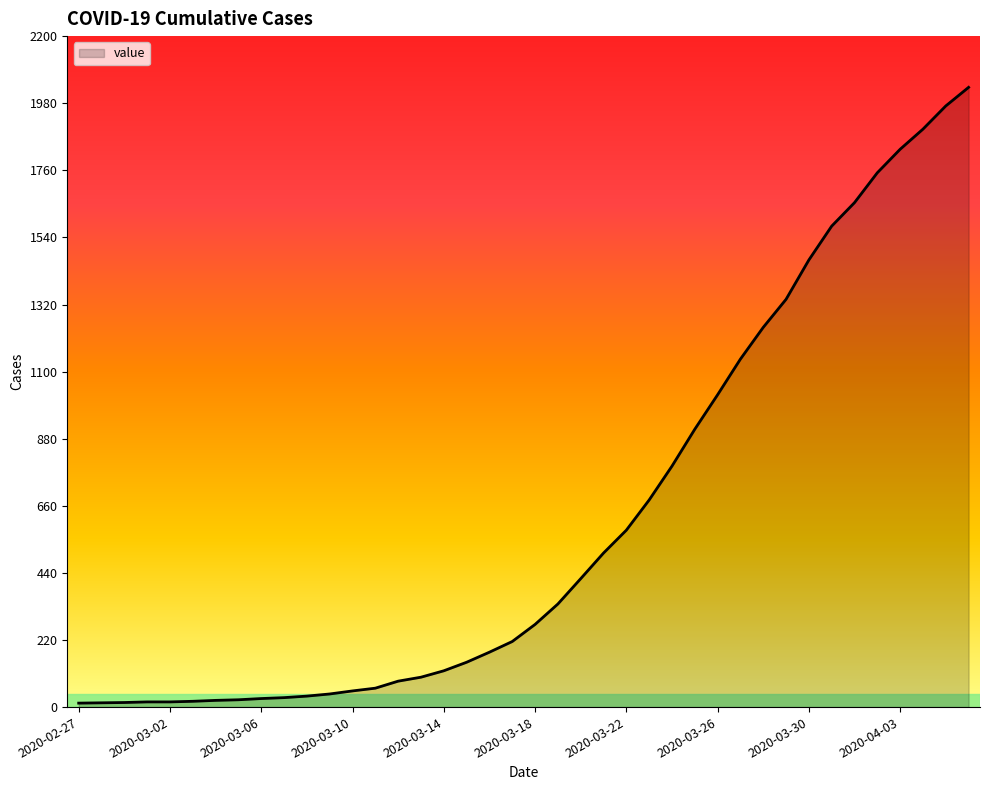

What is the difference between the maximum and minimum values?

2019